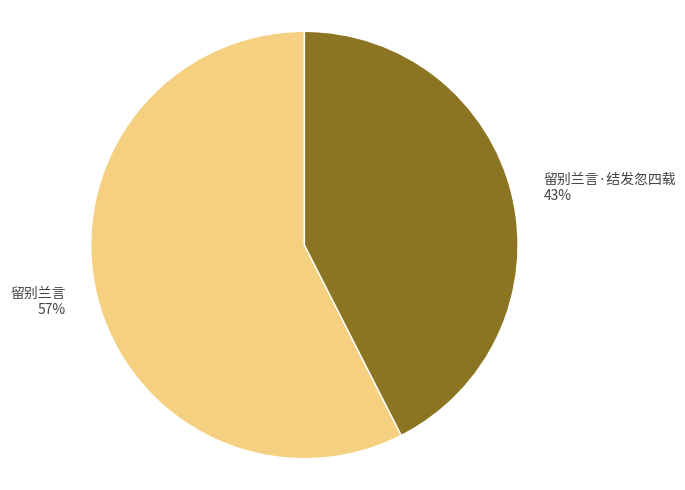

To the nearest percent, what percentage of the pie is 留别兰言·结发忽四载?

43%